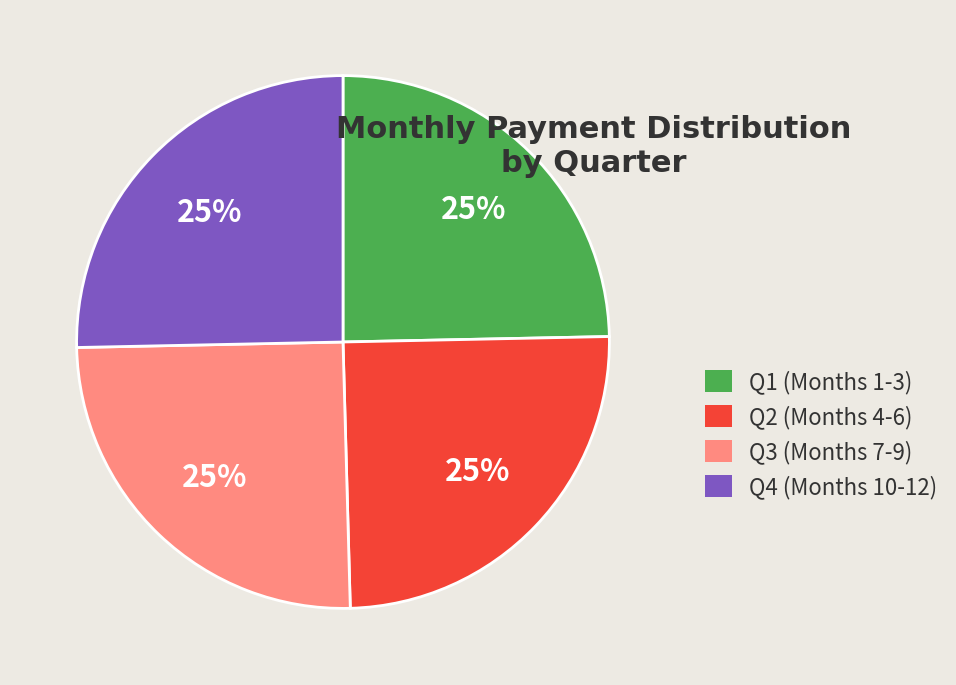

What percentage is the Q2 (Months 4-6) slice, to the nearest percent?

25%